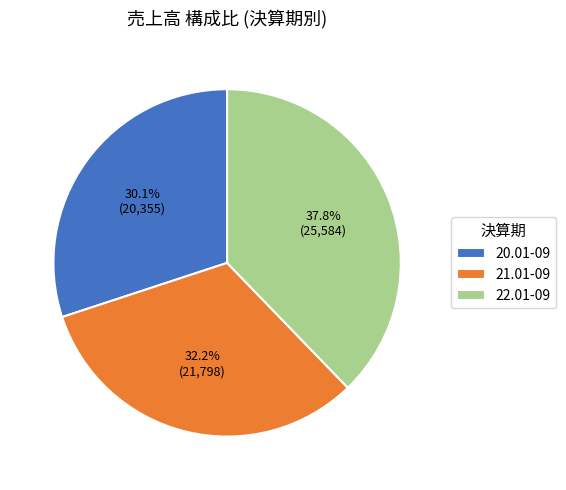

To the nearest percent, what portion does 20.01-09 represent?

30%